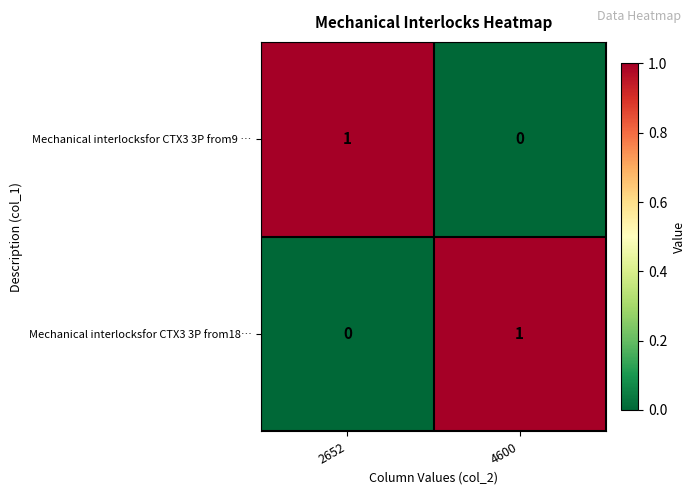

The value of Mechanical interlocksfor CTX3 3P from9 … at 2652 is 1. True or false?

True